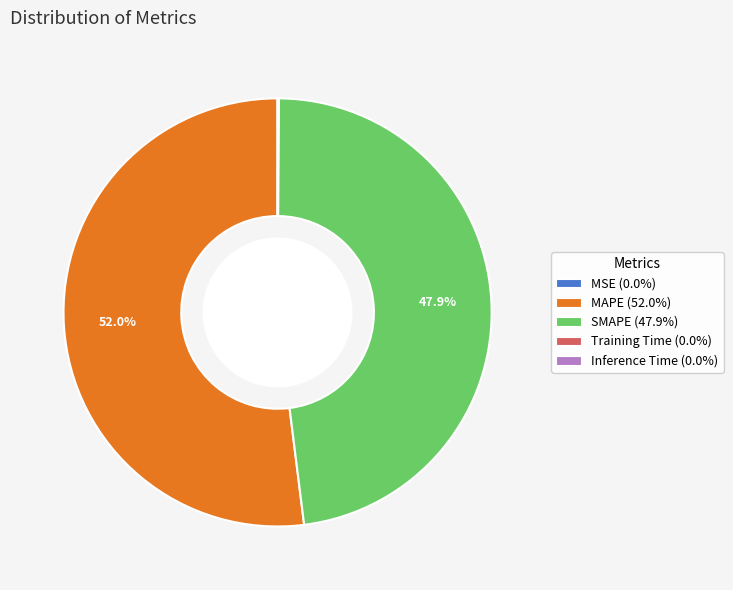

Does MAPE represent more than half of the total?

Yes